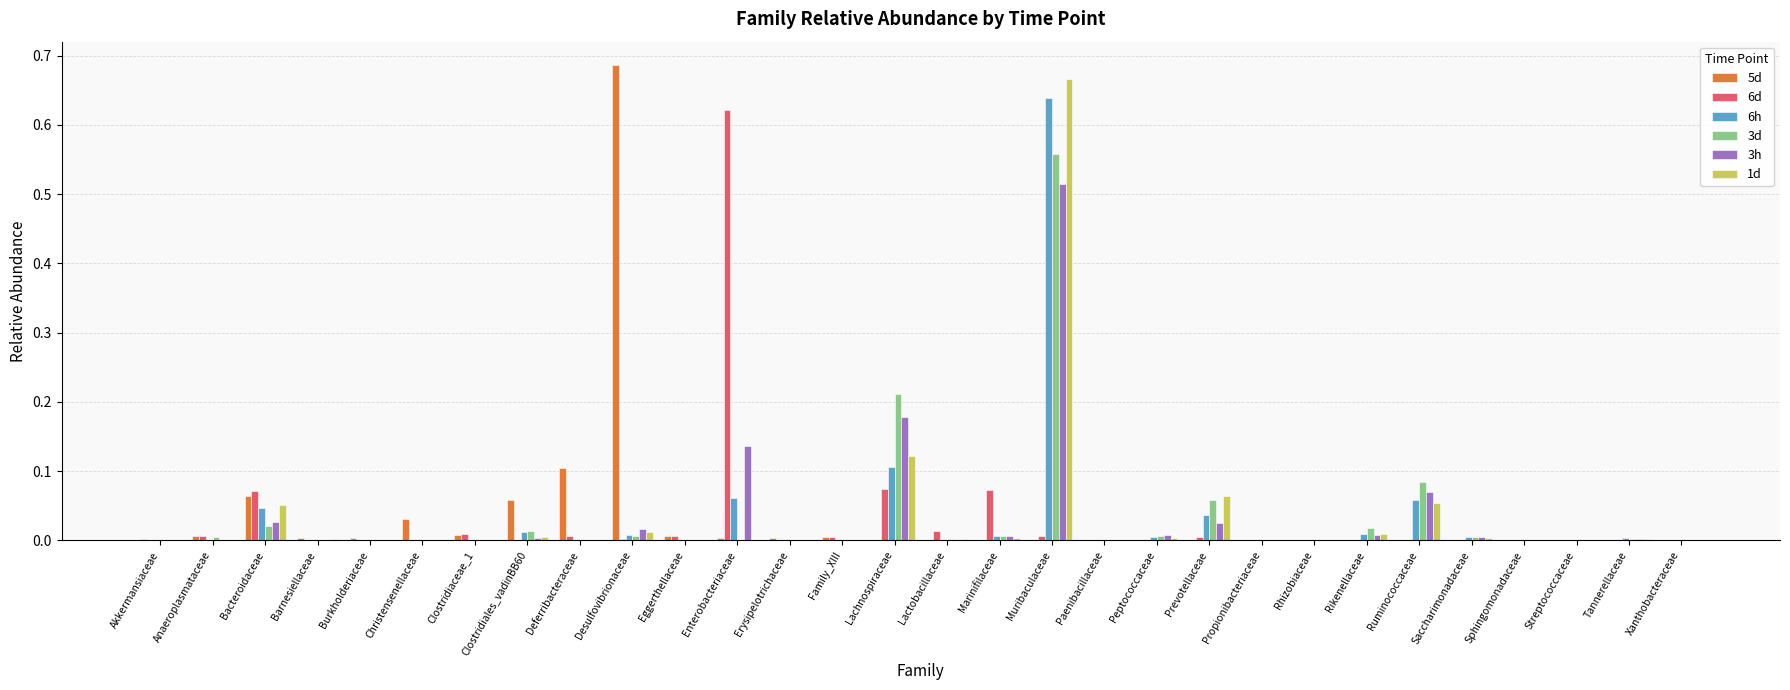

Are the bars grouped side by side (vs. stacked)?

Yes